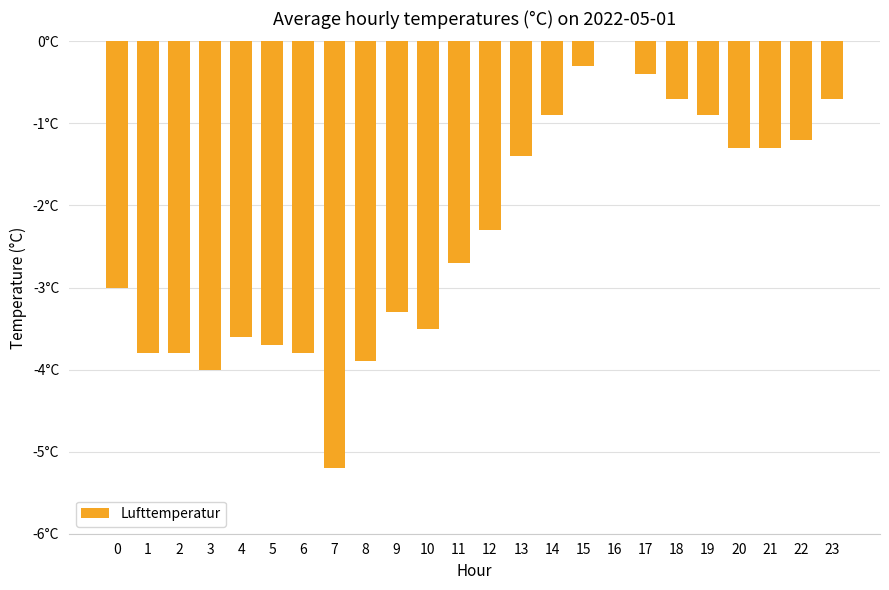

Reading left to right, transcribe all the data shown in this chart.

-3.0	-3.8	-3.8	-4.0	-3.6	-3.7	-3.8	-5.2	-3.9	-3.3	-3.5	-2.7	-2.3	-1.4	-0.9	-0.3	0.0	-0.4	-0.7	-0.9	-1.3	-1.3	-1.2	-0.7